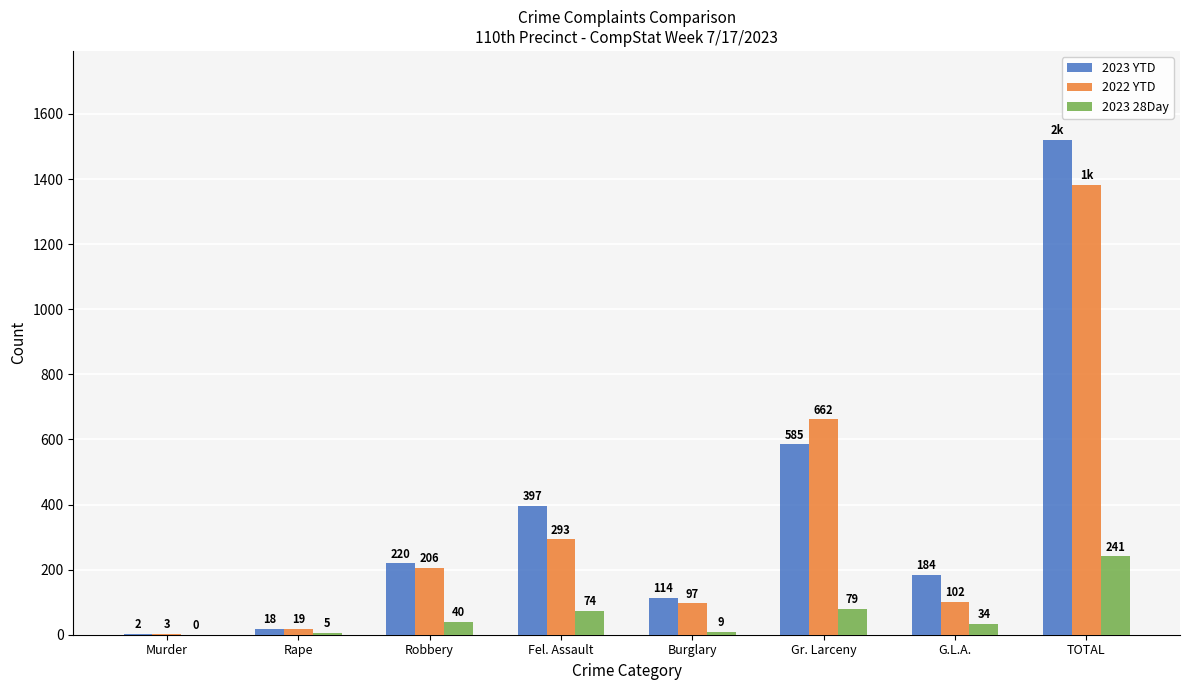

Which series has the largest total across all categories?

2023 YTD